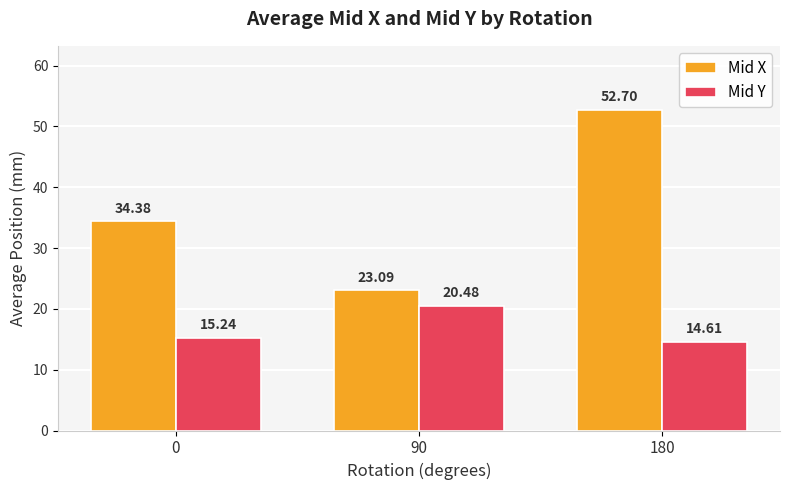

Which series has the largest total across all categories?

Mid X